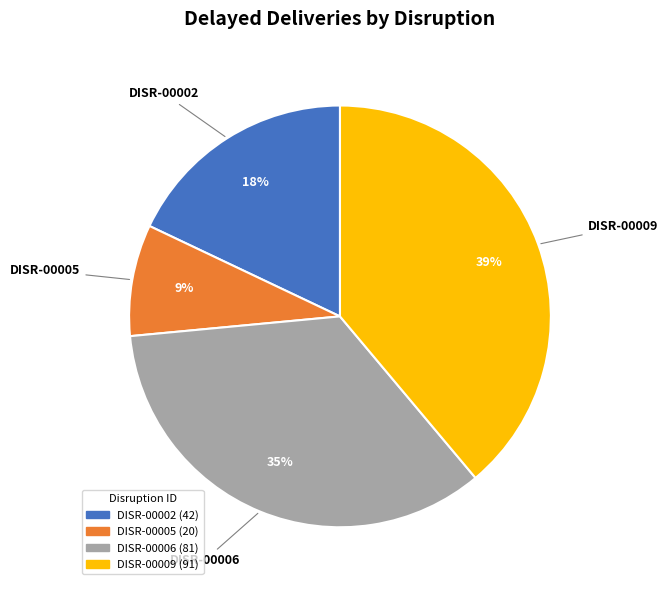

Combined, do DISR-00006 and DISR-00002 account for over 50%?

Yes